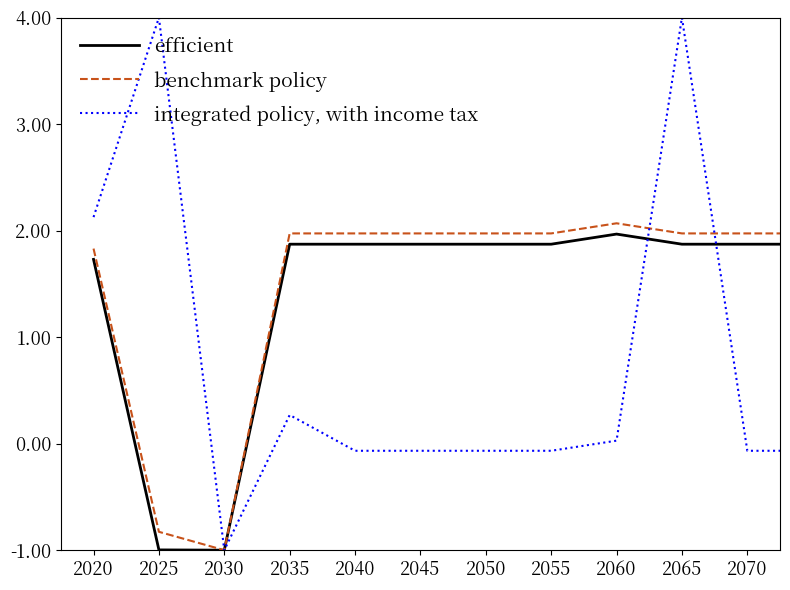

What is the highest value of the integrated policy, with income tax series?

4.0